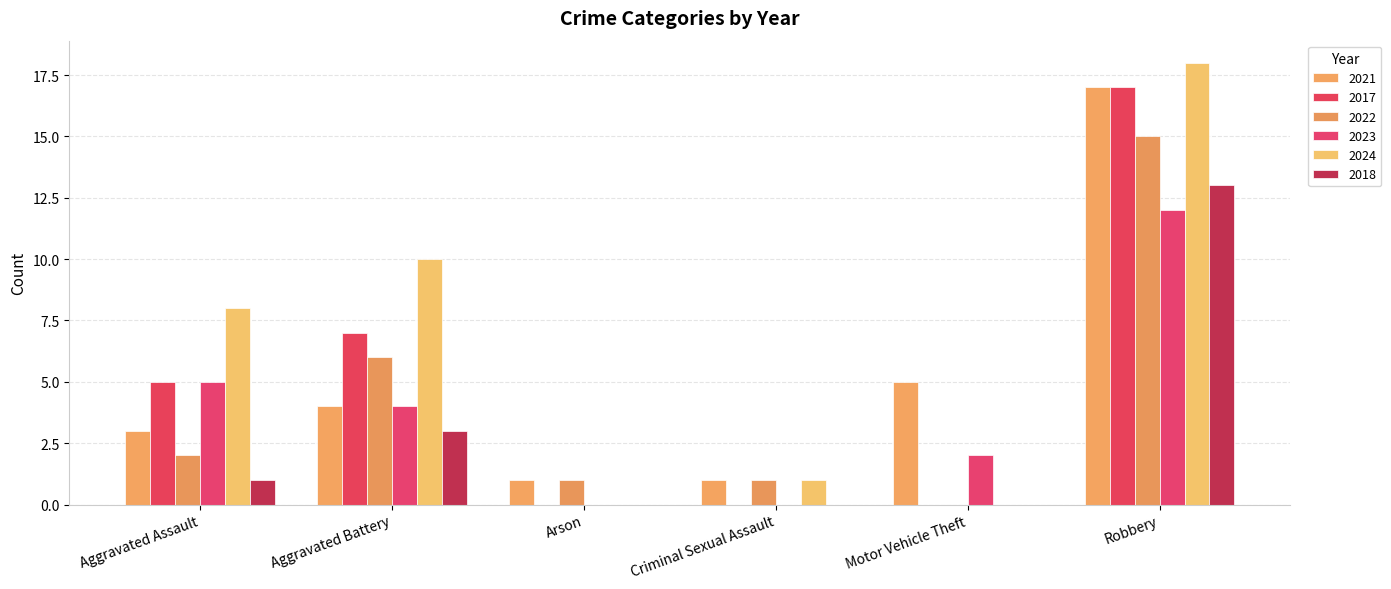

At which label does 2023 reach its minimum?

Arson